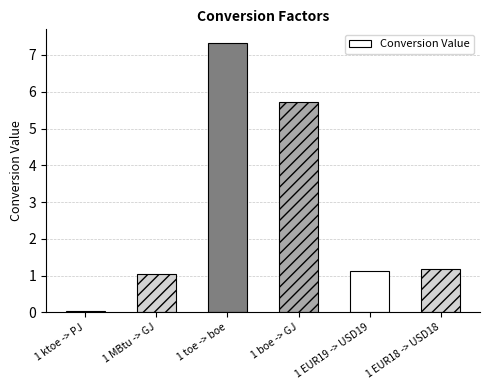

How many data points does each series have?

6